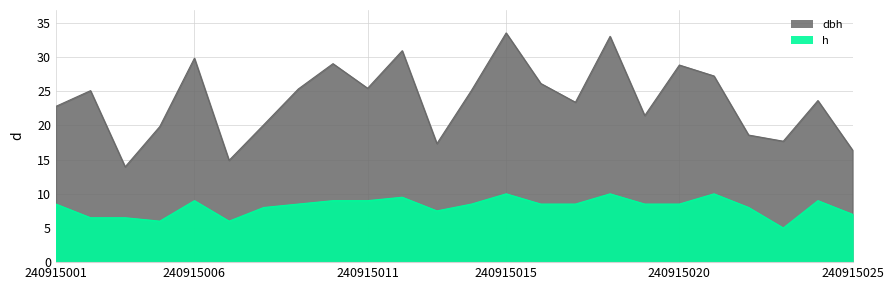

The value of h at 240915005 is 2.6. True or false?

False